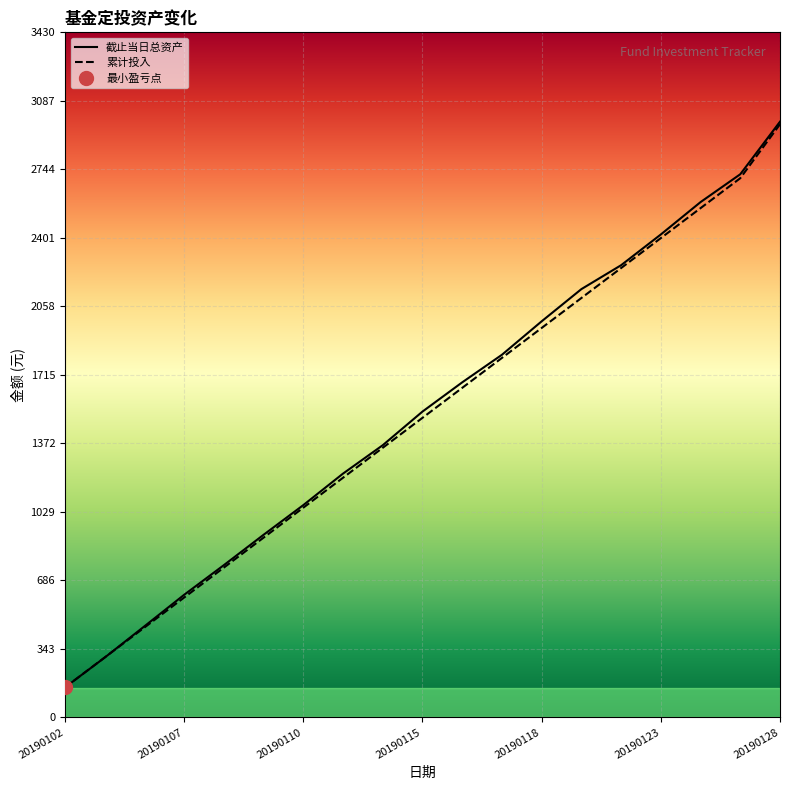

How many categories are shown in the chart?

19